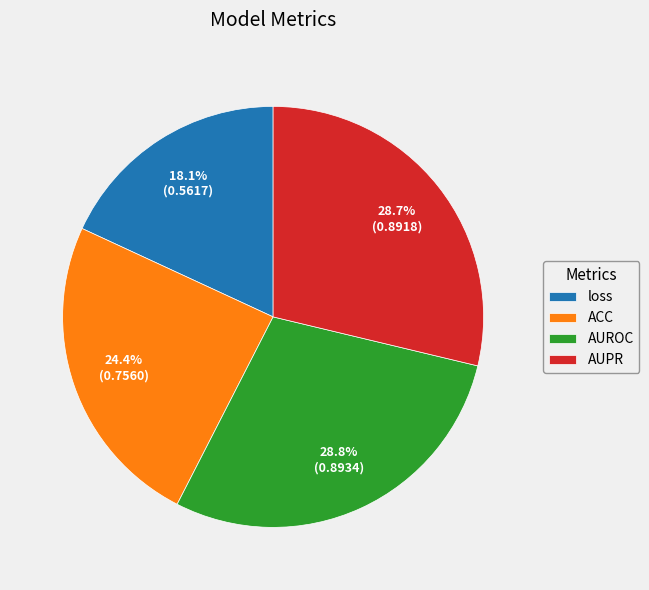

Is it true that AUPR is 29% of the pie?

True